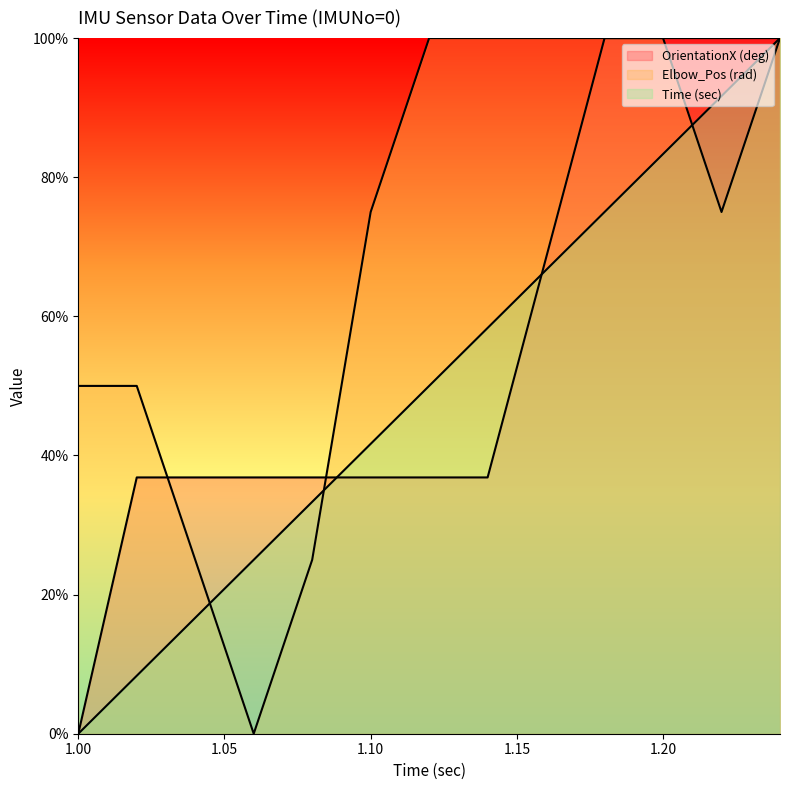

What is the average value of the Time (sec) series?

50.0